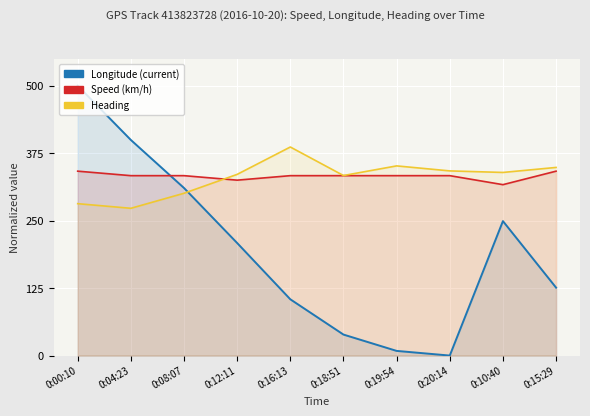

Is it true that Speed (km/h) equals 333.3 at 0:18:51?

True